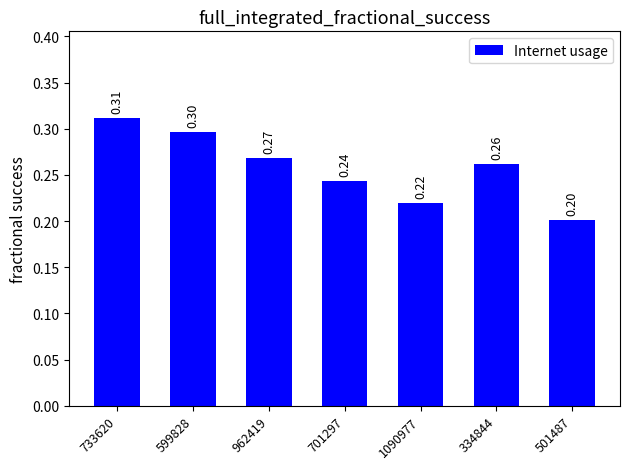

Where is the data nearest to the value 0?

501487